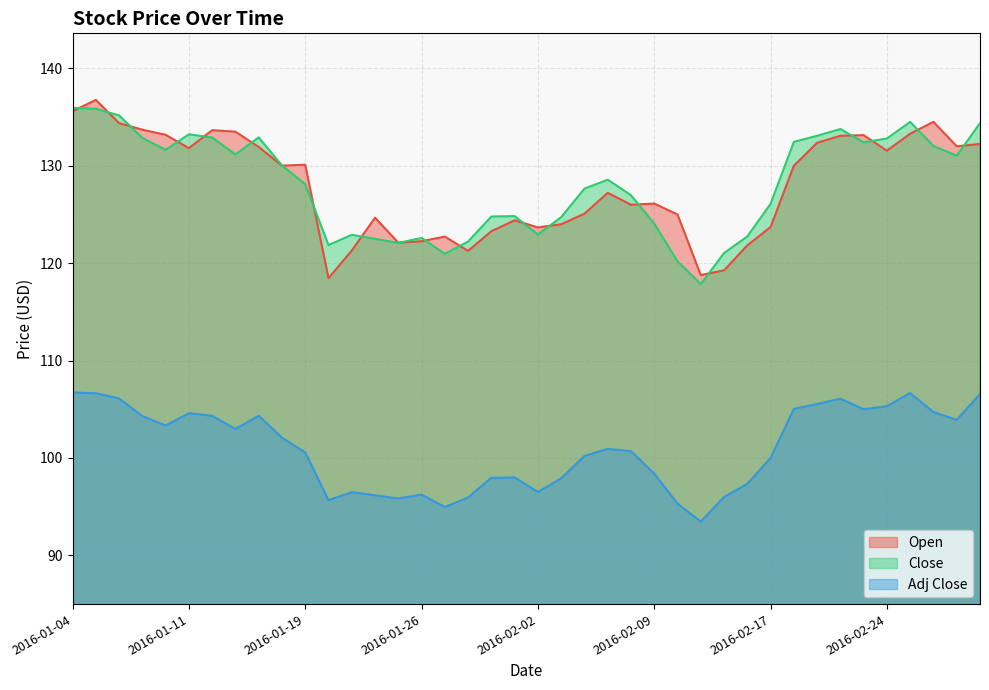

Count the number of data series in this chart.

3